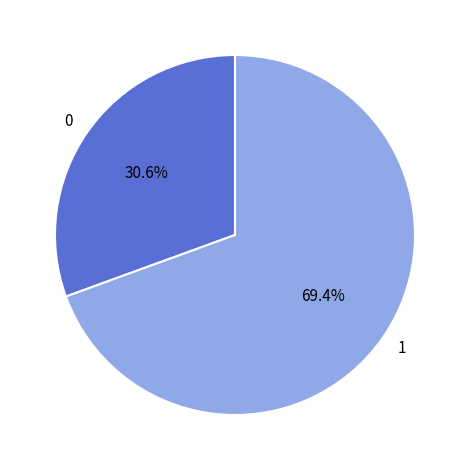

Is there any slice that represents more than half of the pie?

Yes